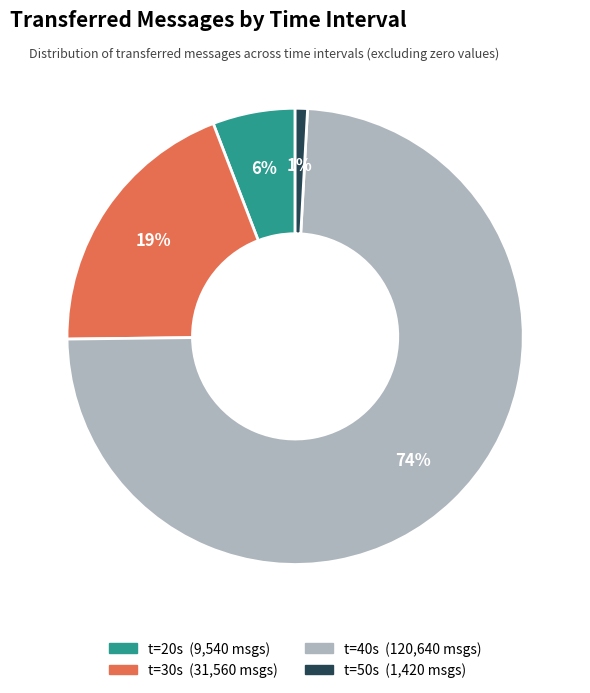

To the nearest percent, what is the difference between the largest and smallest slice percentages?

73%